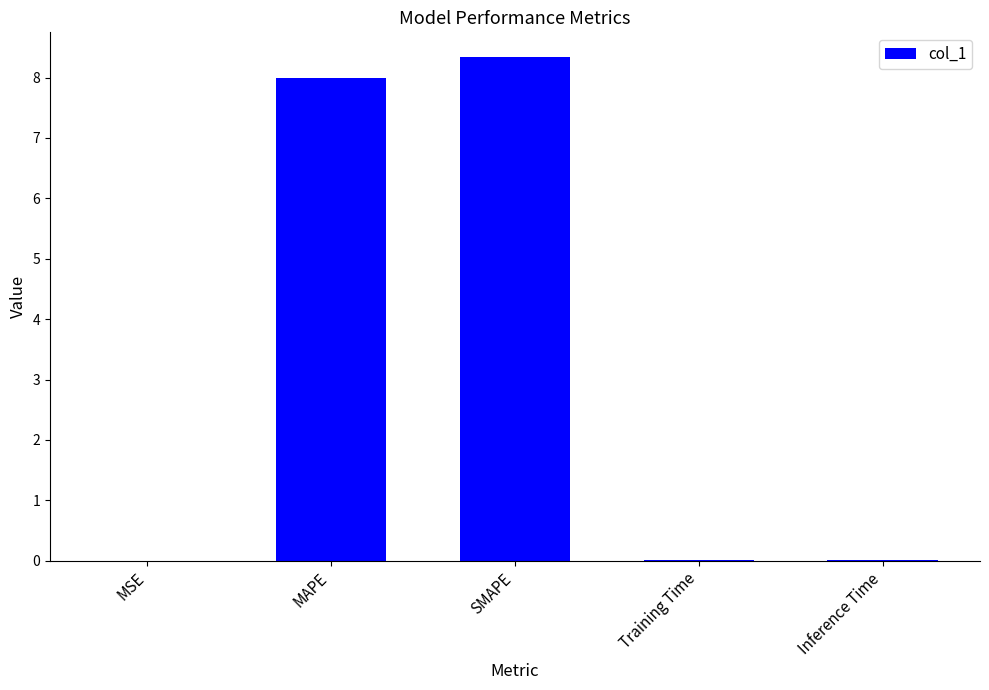

Between SMAPE and Inference Time, which is larger?

SMAPE